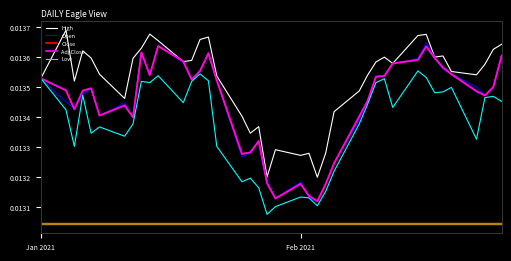

True or false: Open and High intersect in this chart.

False